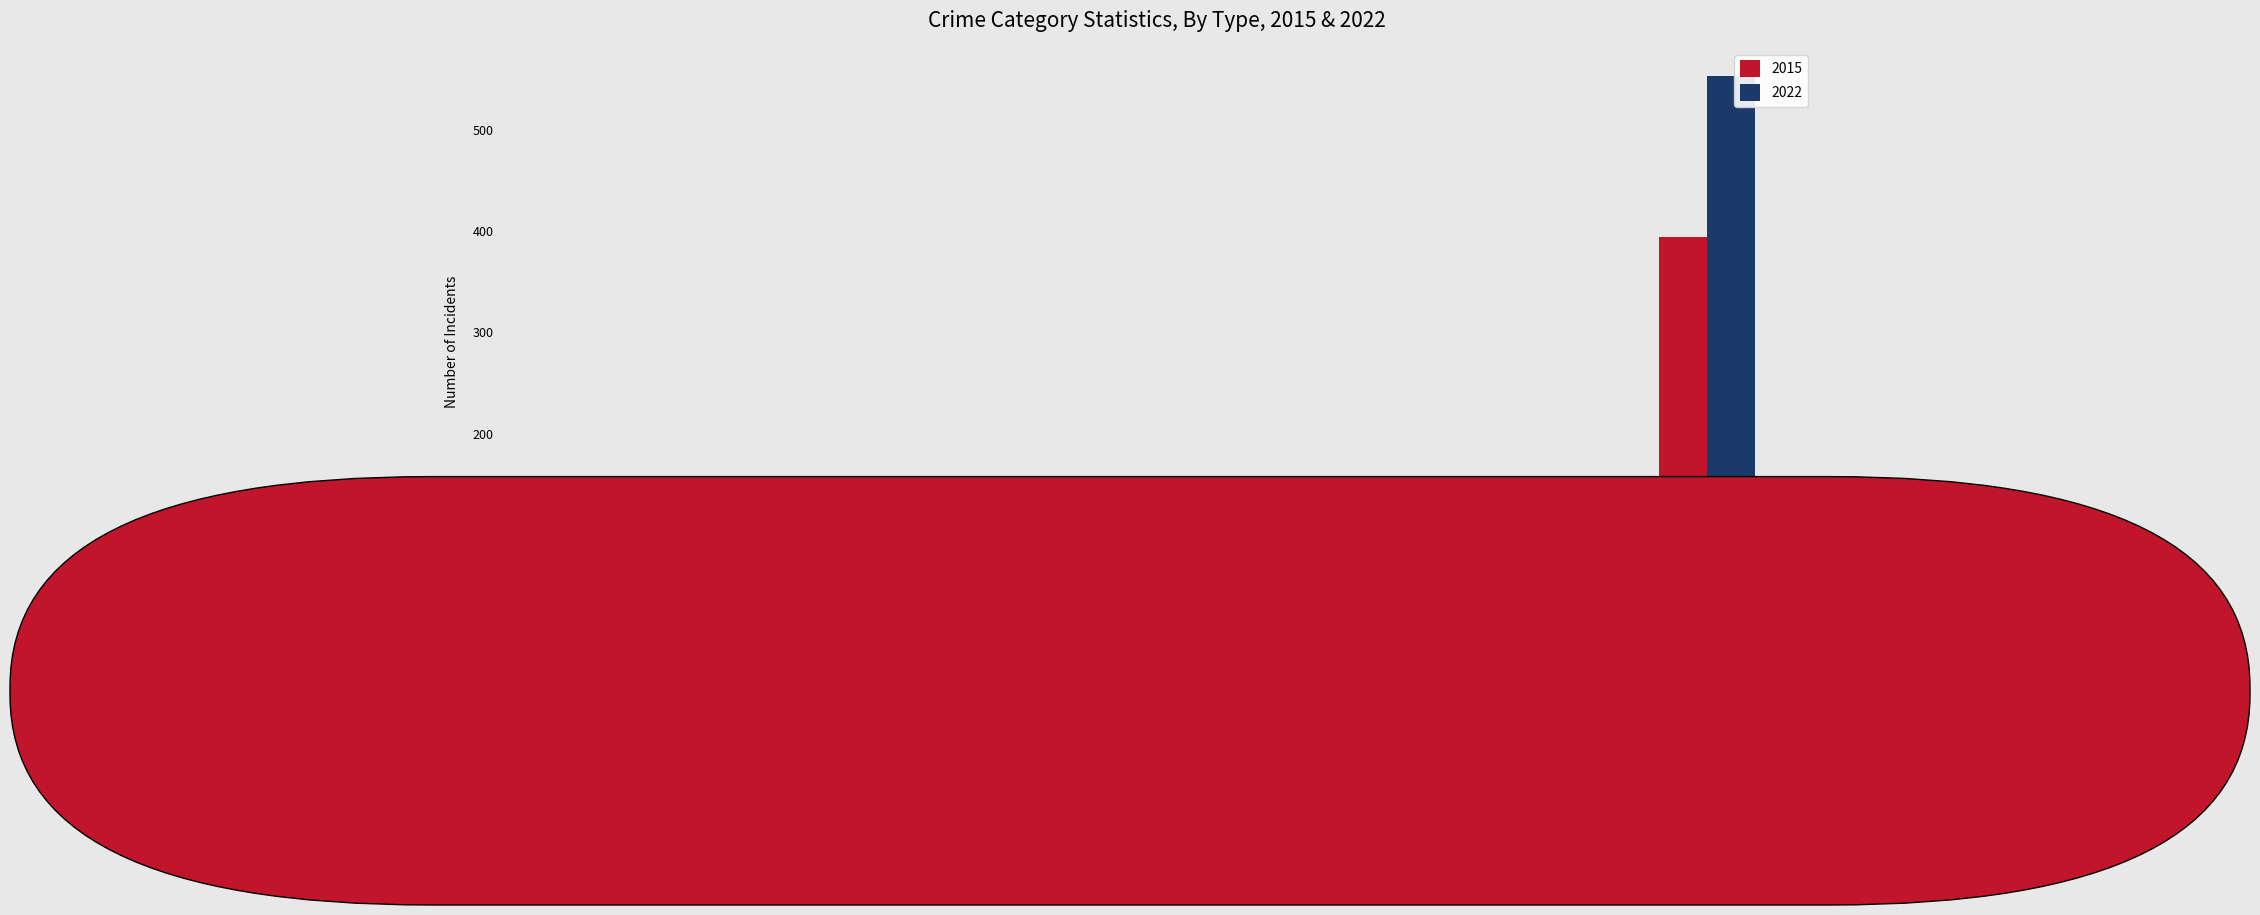

What is the sum of the 2015 values at Burglary and Robbery?

198